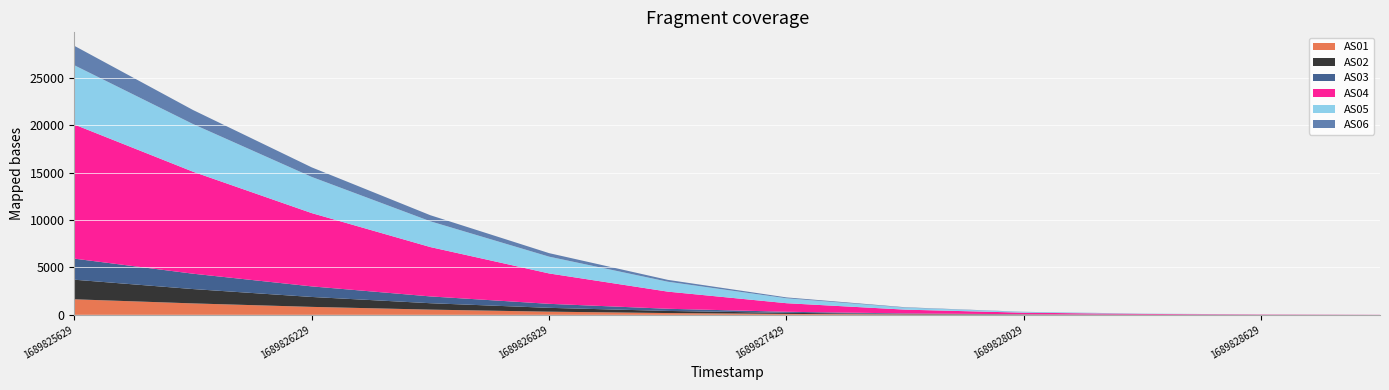

Reading right to left, extract all data points from this chart.

AS01: 0	2	7	18	43	94	185	331	547	837	1204	1637
AS02: 0	2	8	22	52	113	224	405	677	1047	1513	2067
AS03: 0	2	8	21	51	114	230	423	717	1116	1621	2223
AS04: 12	31	71	164	400	904	1807	3206	5205	7732	10760	14152
AS05: 2	6	28	74	212	518	1046	1770	2718	3816	5028	6252
AS06: 0	1	5	16	41	94	196	372	641	1009	1482	2050